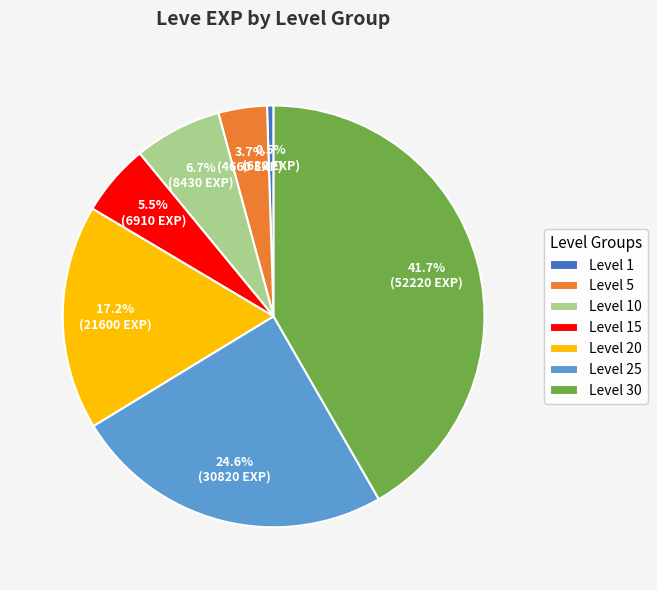

To the nearest percent, what is the combined percentage of Level 5 and Level 25?

28%